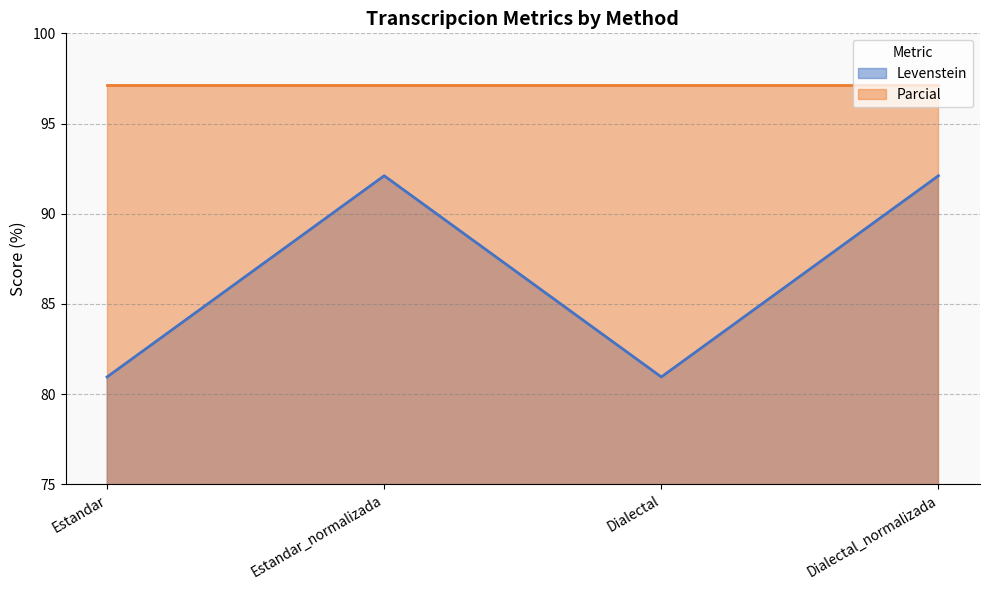

What is the smallest value displayed?

81.0